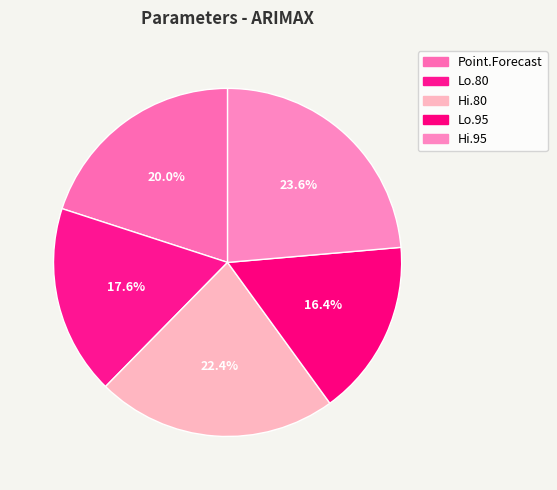

To the nearest percent, what is the combined percentage of Hi.95 and Point.Forecast?

44%